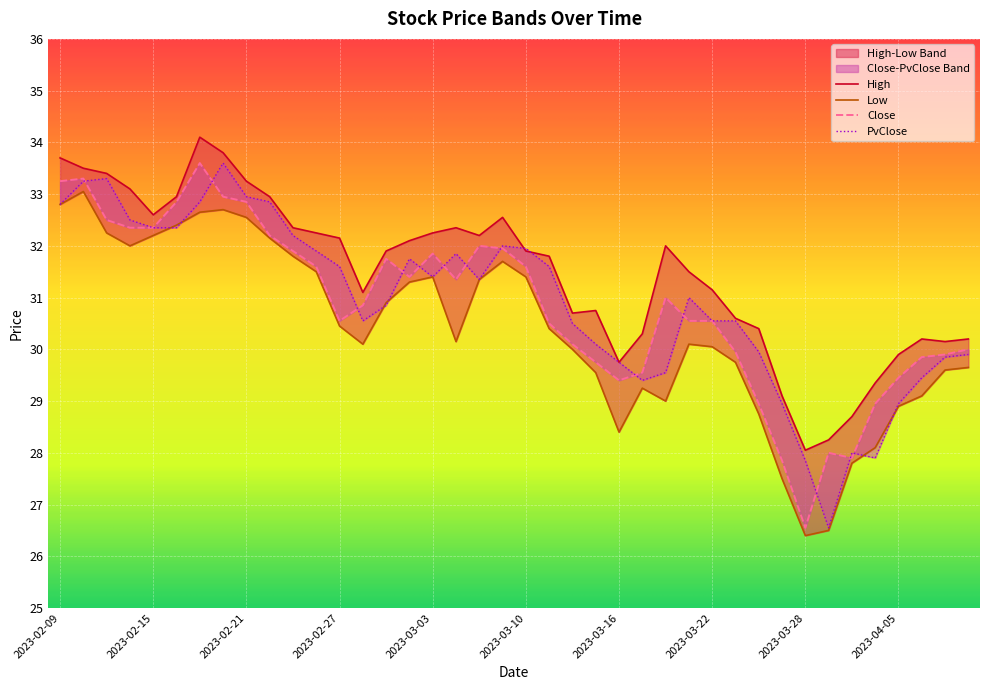

What is the minimum value for Close?

26.6